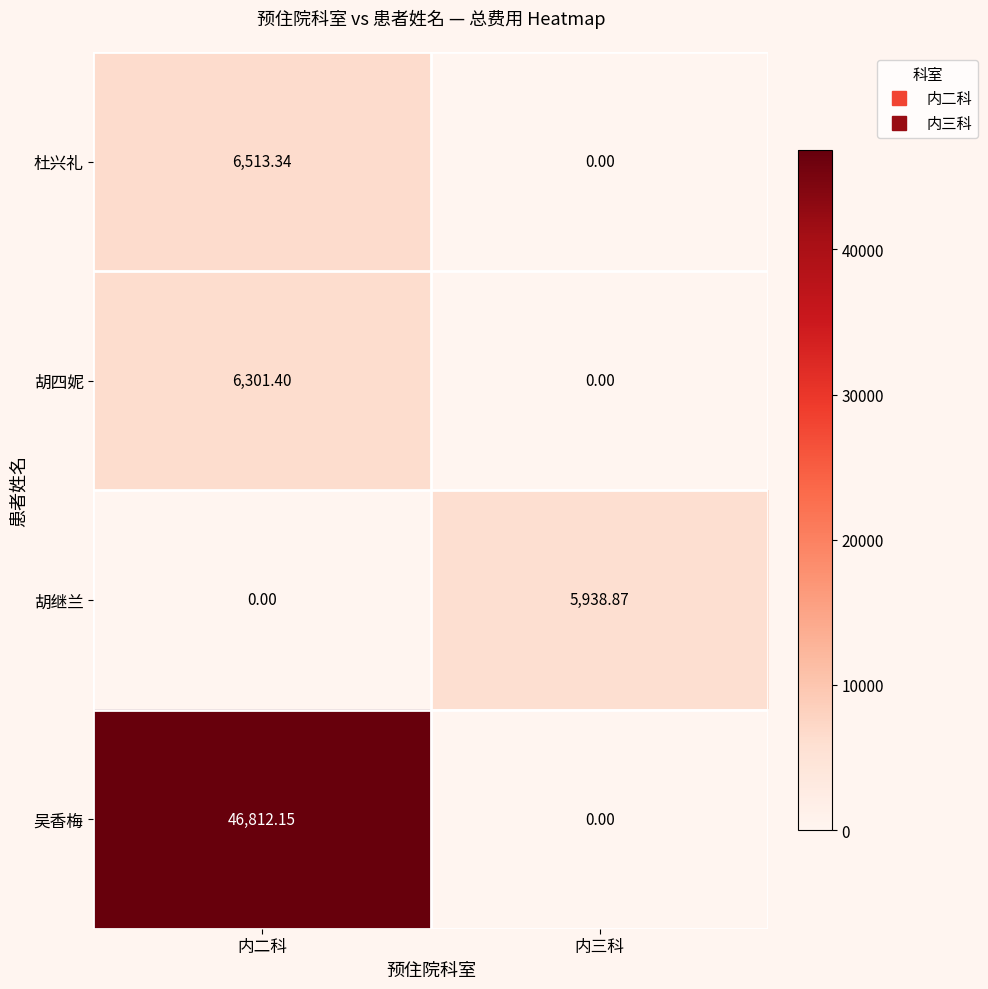

At 内二科, list the series in order from largest to smallest.

吴香梅, 杜兴礼, 胡四妮, 胡继兰